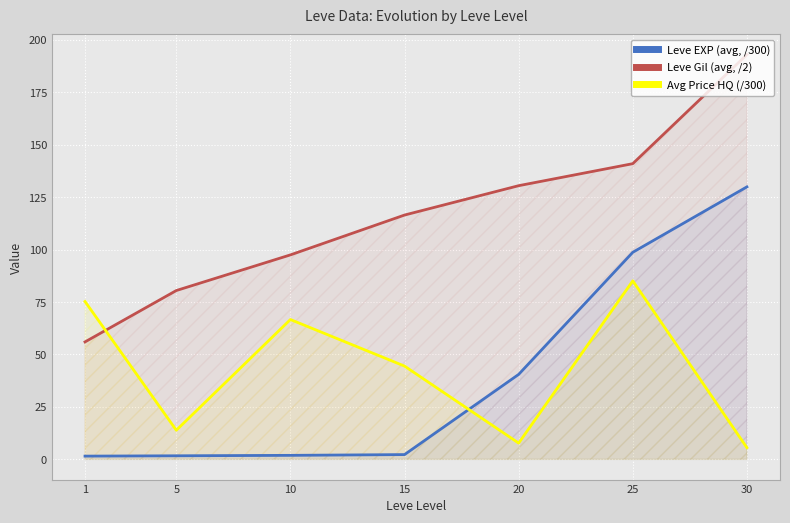

Reading left to right, list all the values displayed in this chart.

Leve EXP (avg, /300): 1=1.5	5=1.7	10=1.9	15=2.3	20=40.5	25=98.7	30=129.9
Leve Gil (avg, /2): 1=56.0	5=80.5	10=97.5	15=116.5	20=130.5	25=141.0	30=193.0
Avg Price HQ (/300): 1=75.3	5=13.9	10=66.7	15=44.5	20=7.8	25=85.1	30=5.6